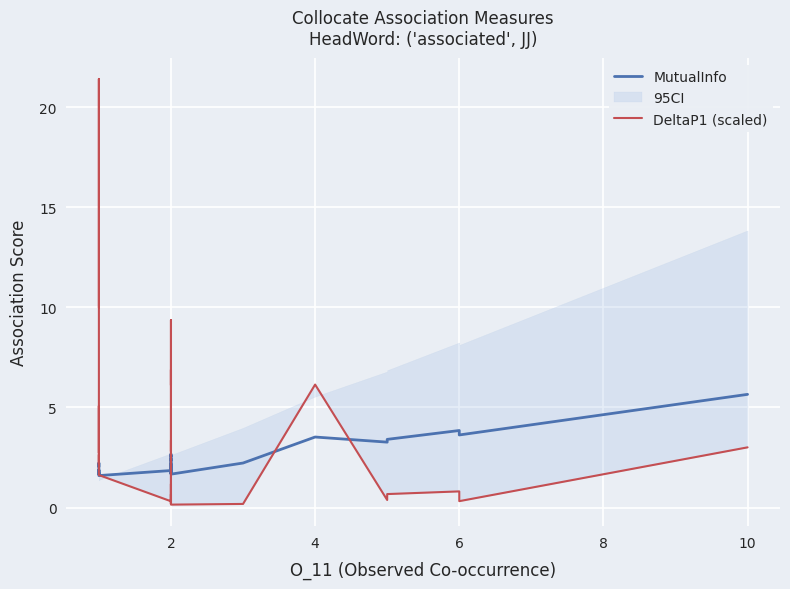

True or false: MutualInfo and DeltaP1 (scaled) cross at least once.

True